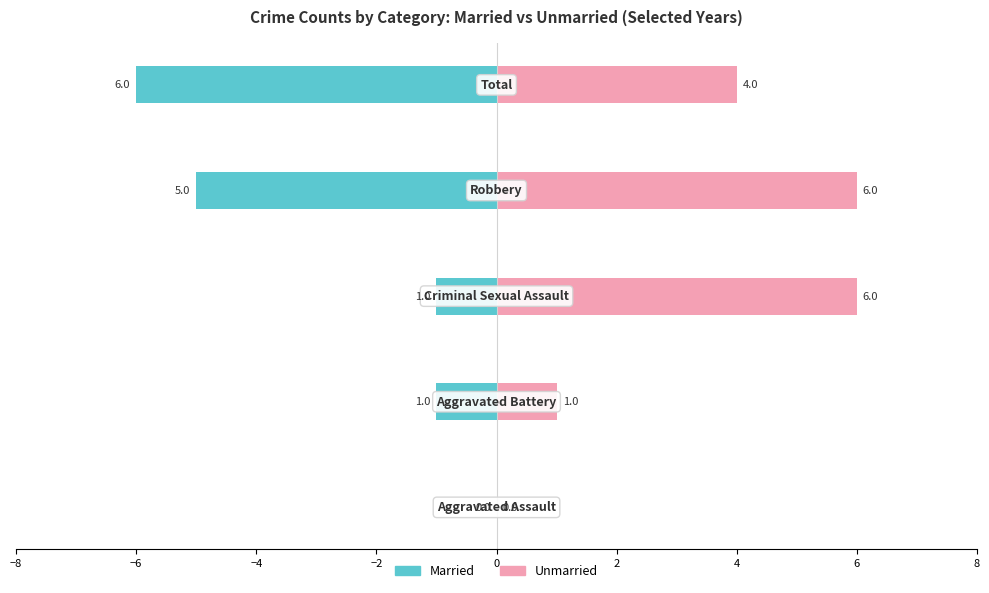

What is the sum of the Unmarried values at −6 and −4?

7